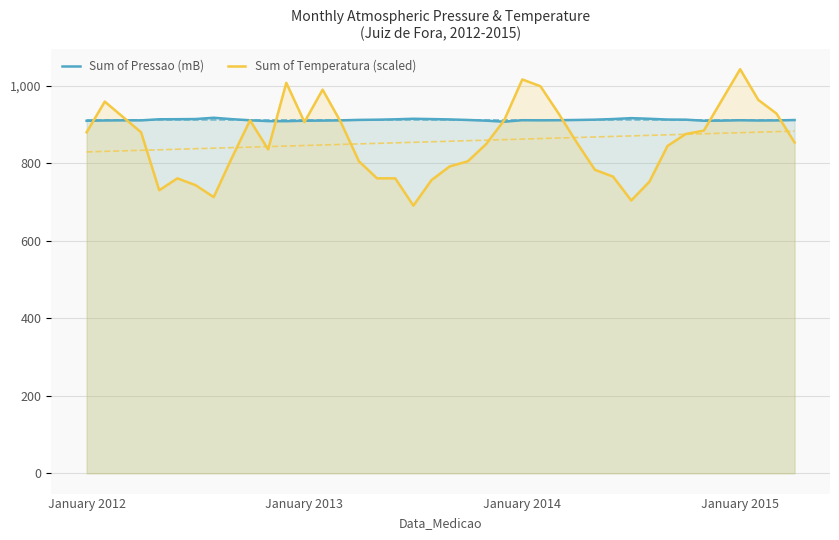

True or false: Sum of Temperatura (scaled) has a value of 1437.6 at 15.

False